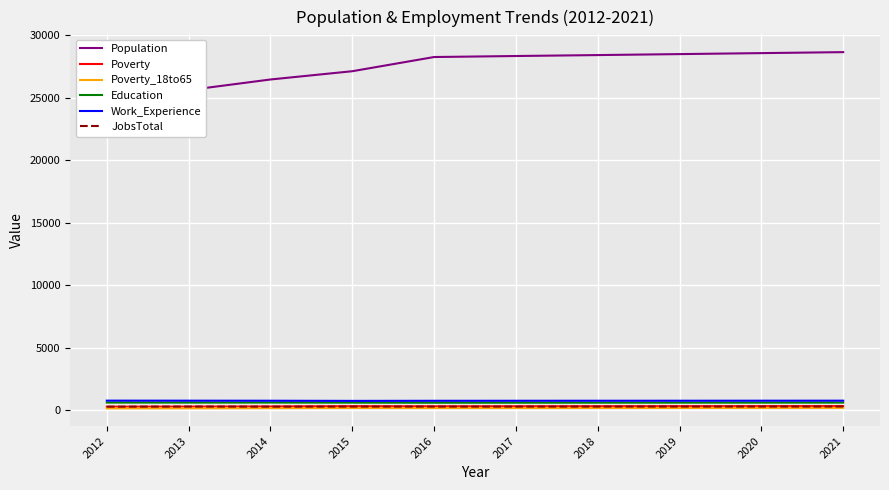

In Poverty, how many points are higher than both neighbors (excluding endpoints)?

1